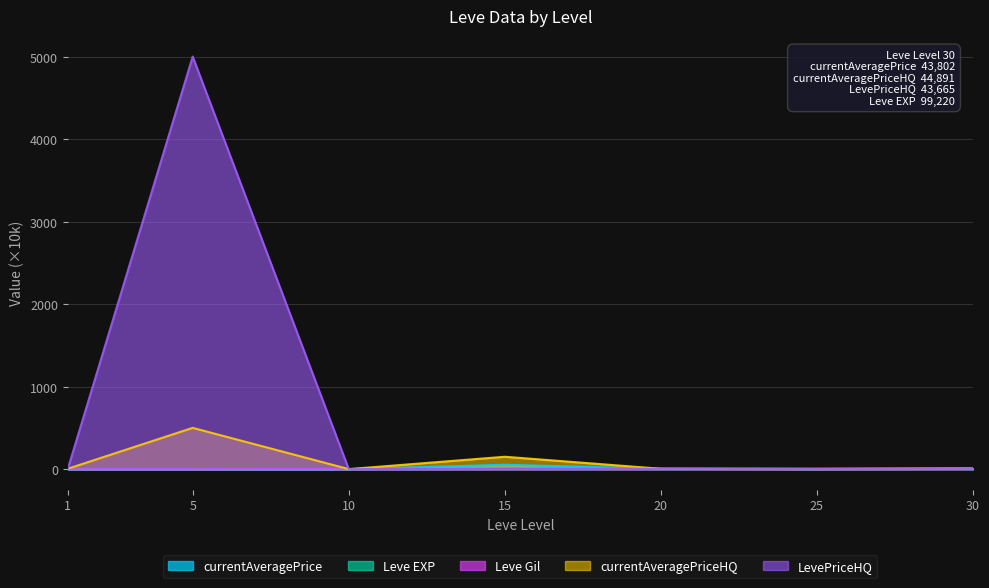

What is the sum of the currentAveragePriceHQ values at 15 and 30?

154.5